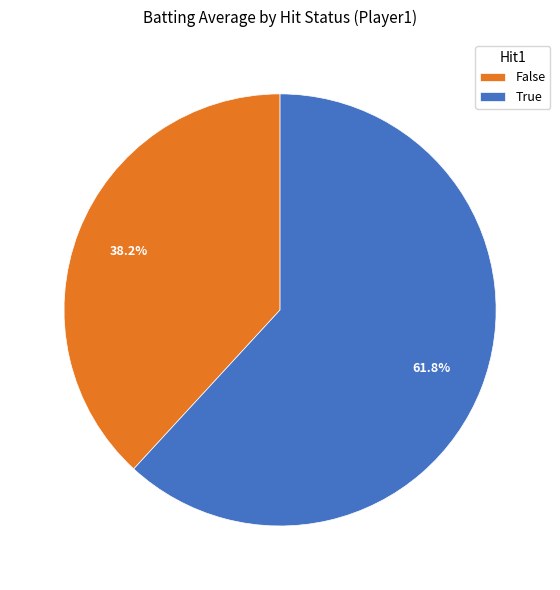

Between True and False, which is larger?

True